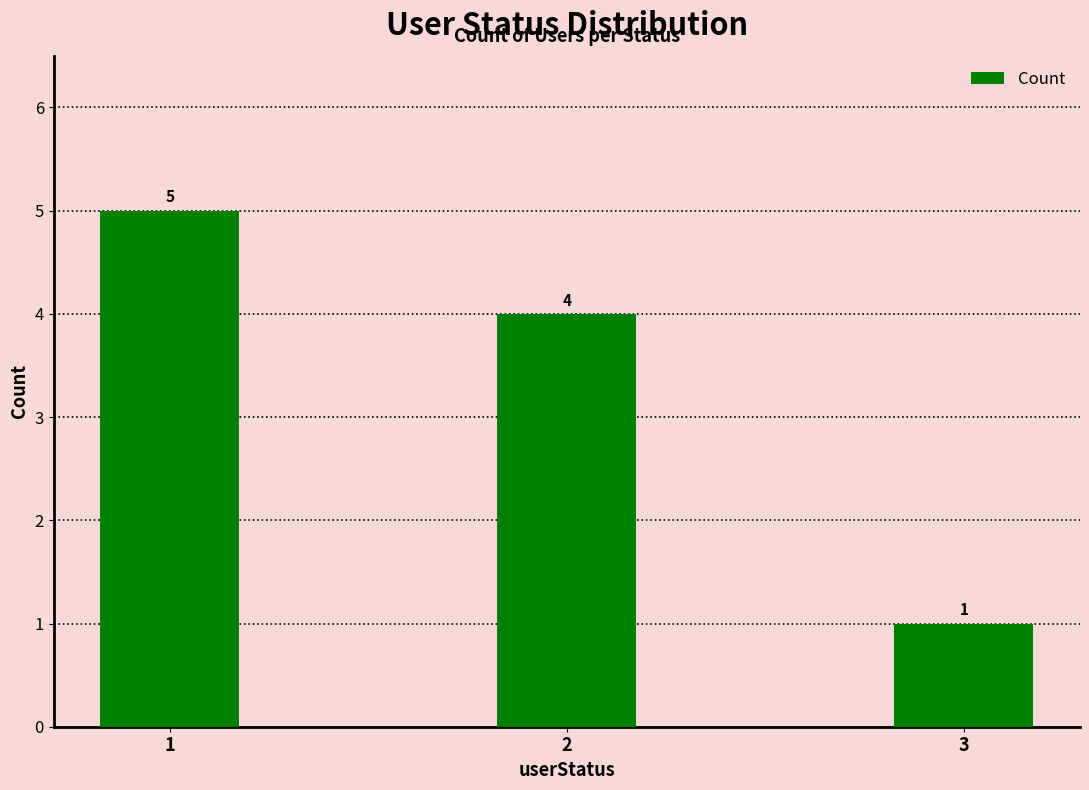

Is it true that the value at 1 is 2?

False